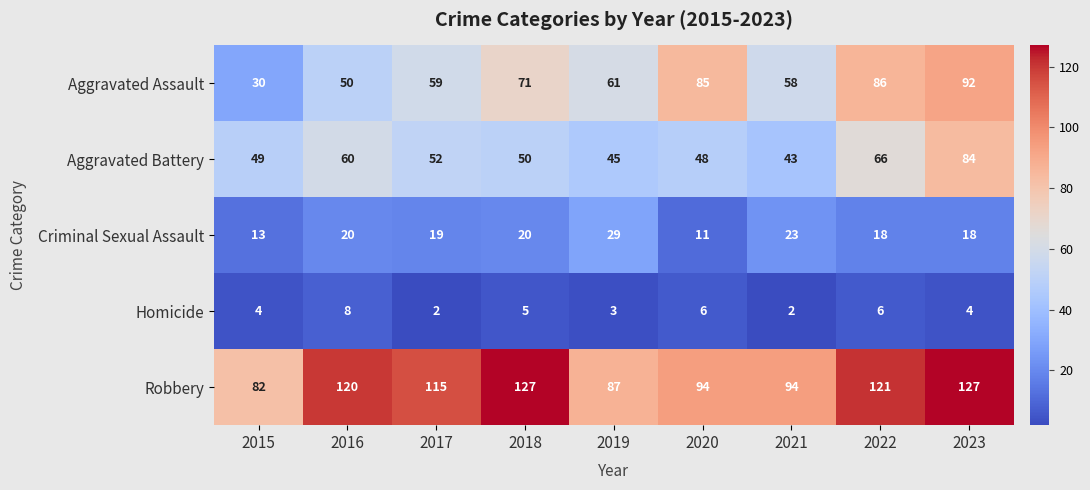

At which label is Homicide closest to 5?

2018